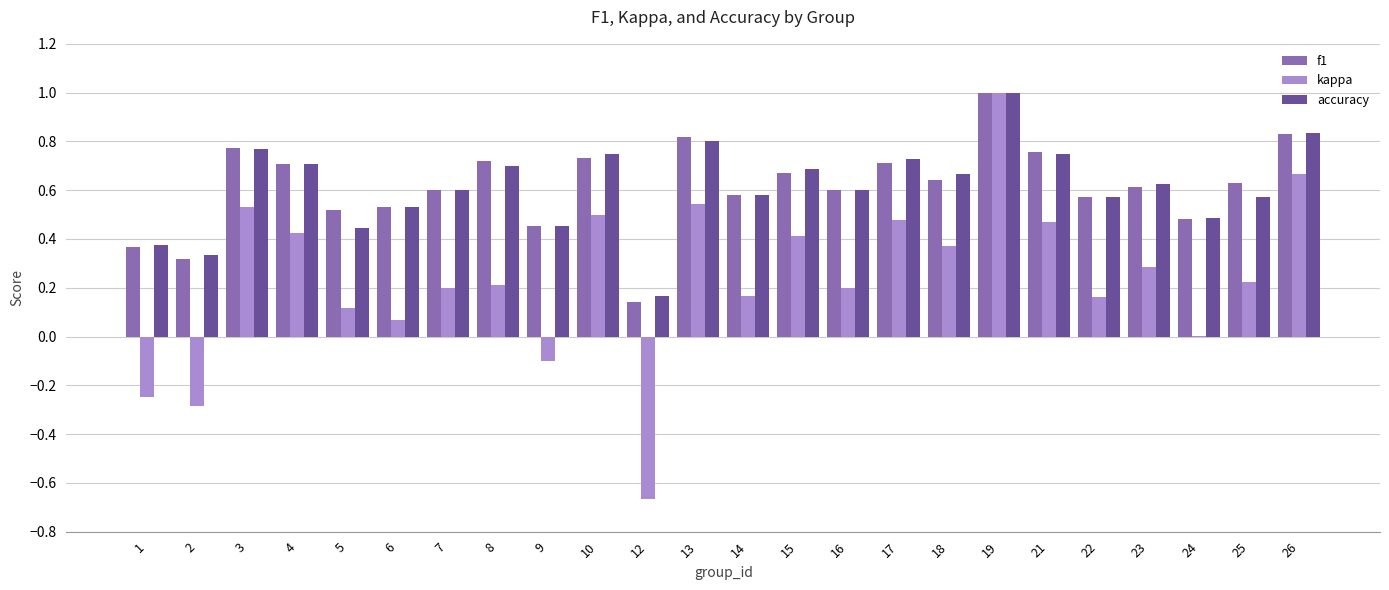

True or false: kappa has a value of 0.4 at 18.

True